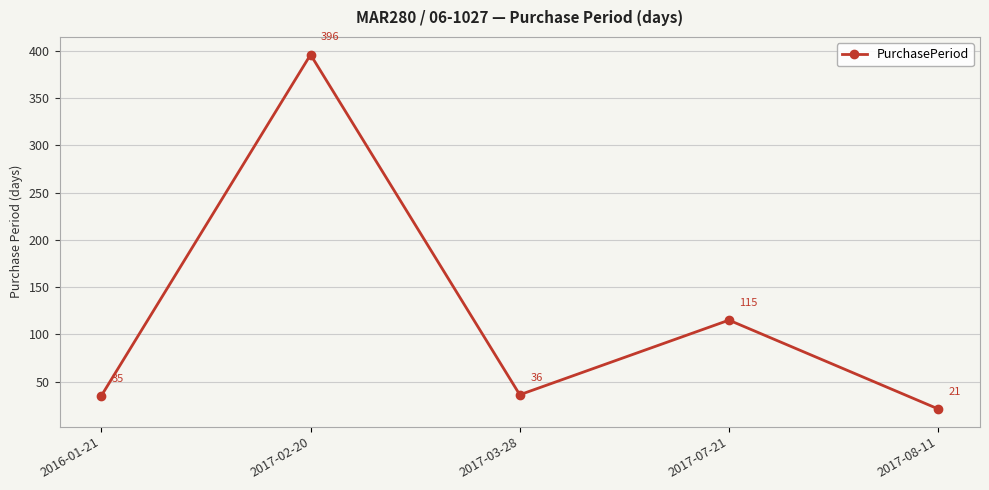

What is the label of the 1st point from the right?

2017-08-11